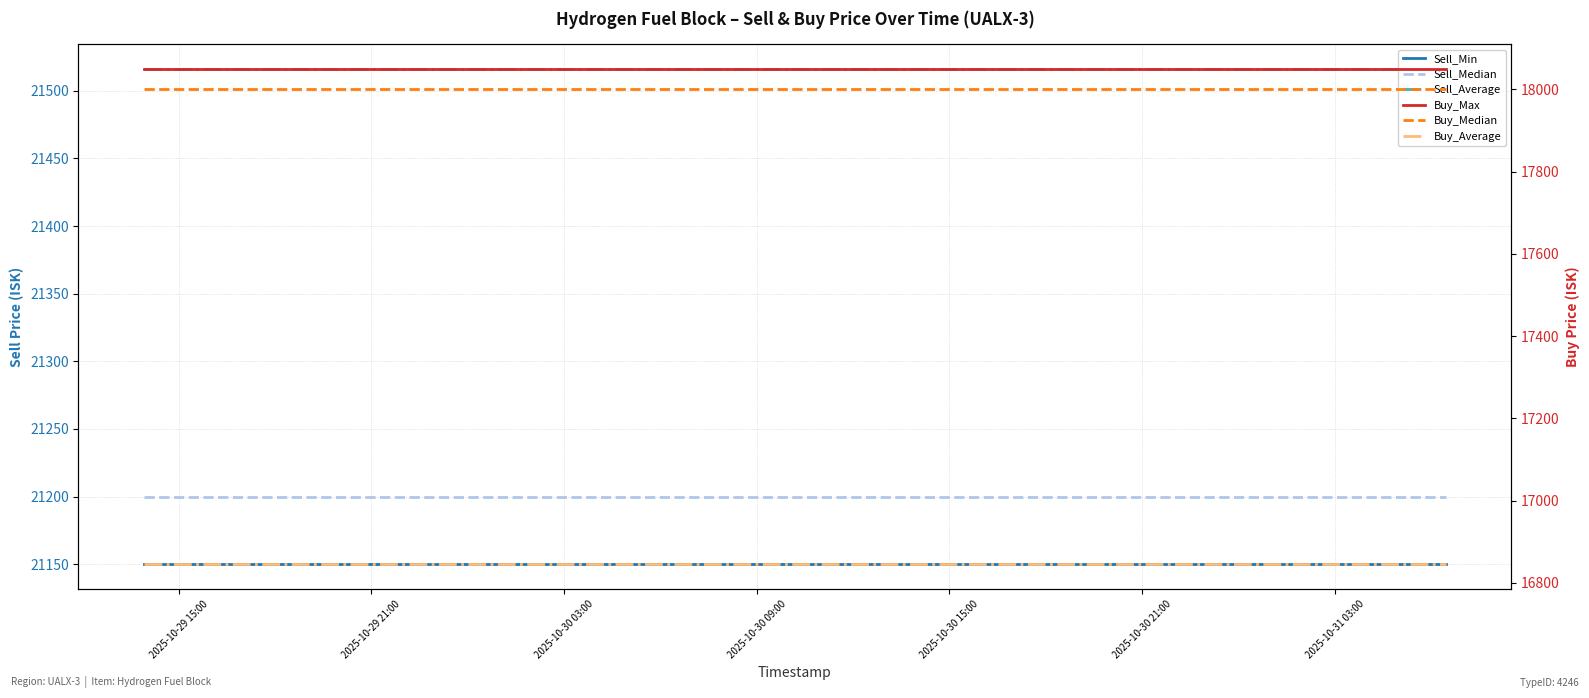

What are all the series names shown in the legend?

Sell_Min, Sell_Median, Sell_Average, Buy_Max, Buy_Median, Buy_Average